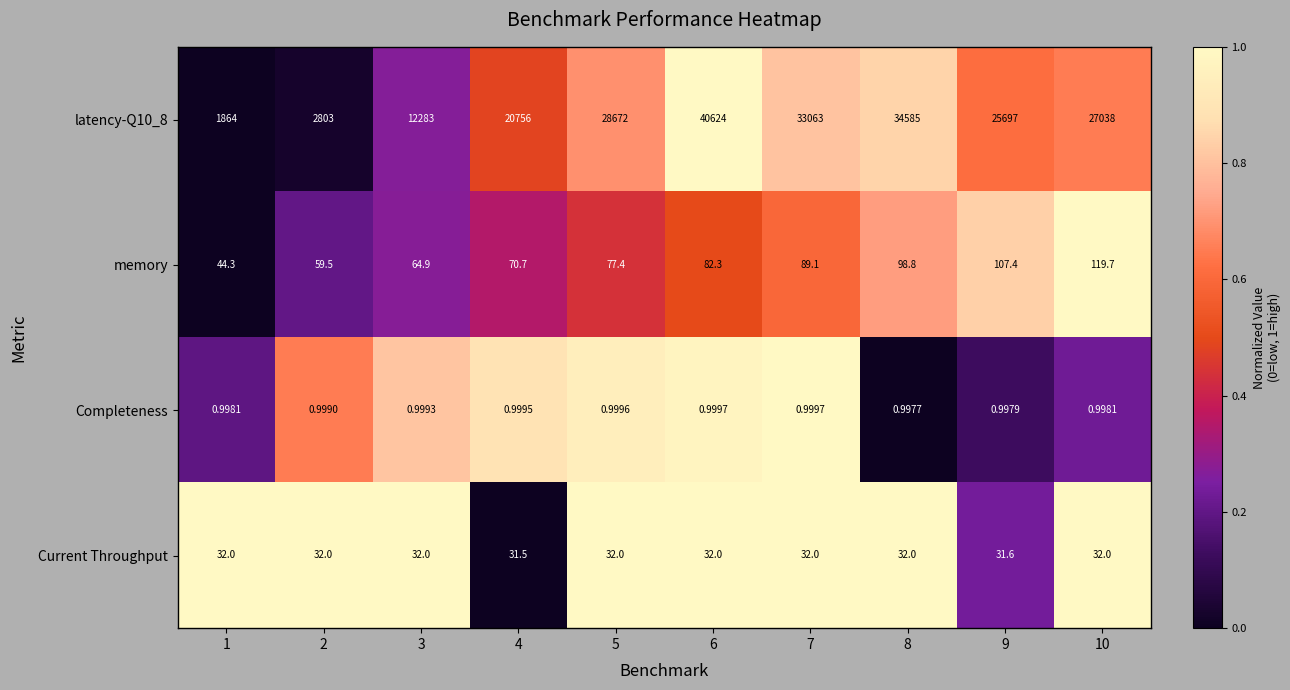

Is the value of Completeness at 8 greater than the value of Current Throughput at 1?

No